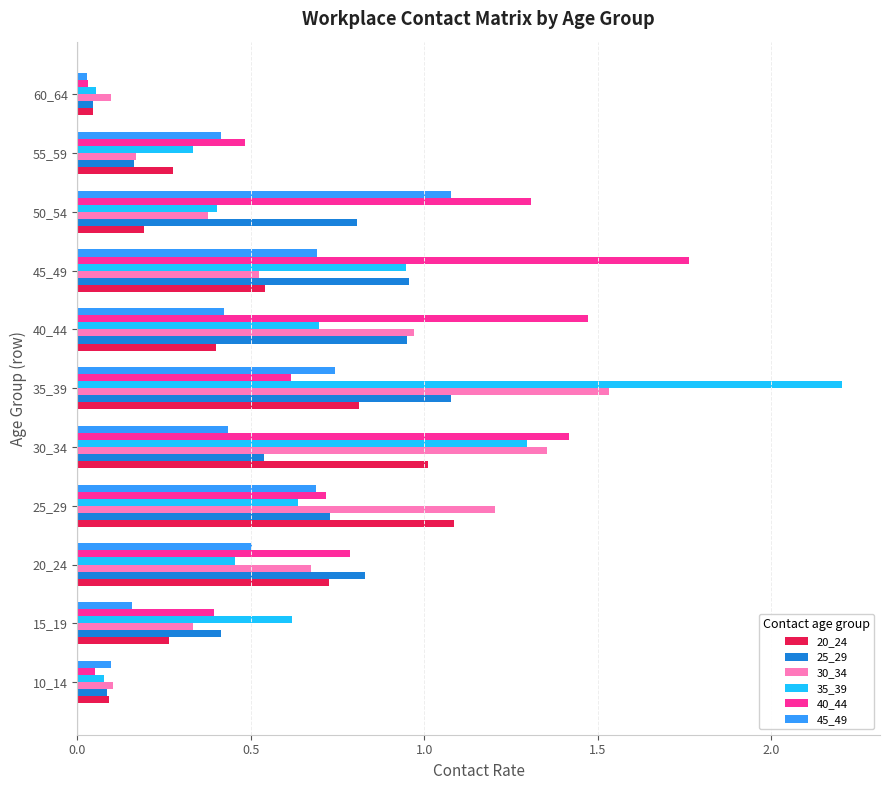

The 20_24 series shows 0.7 at 40_44. True or false?

False